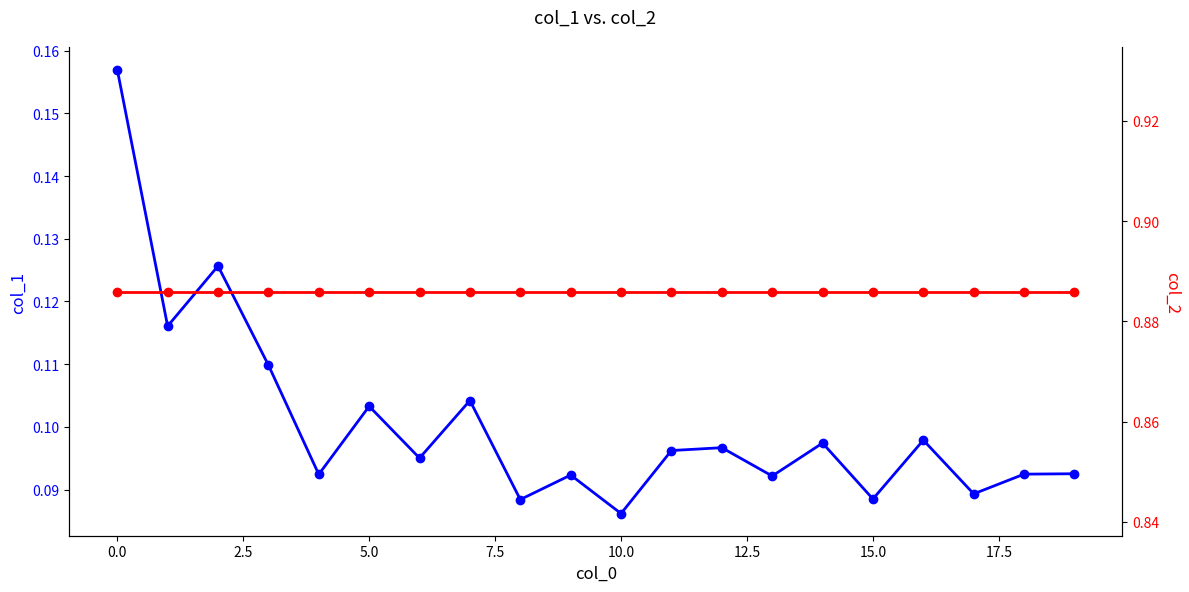

What is the total value across all series at 0.0?

1.0